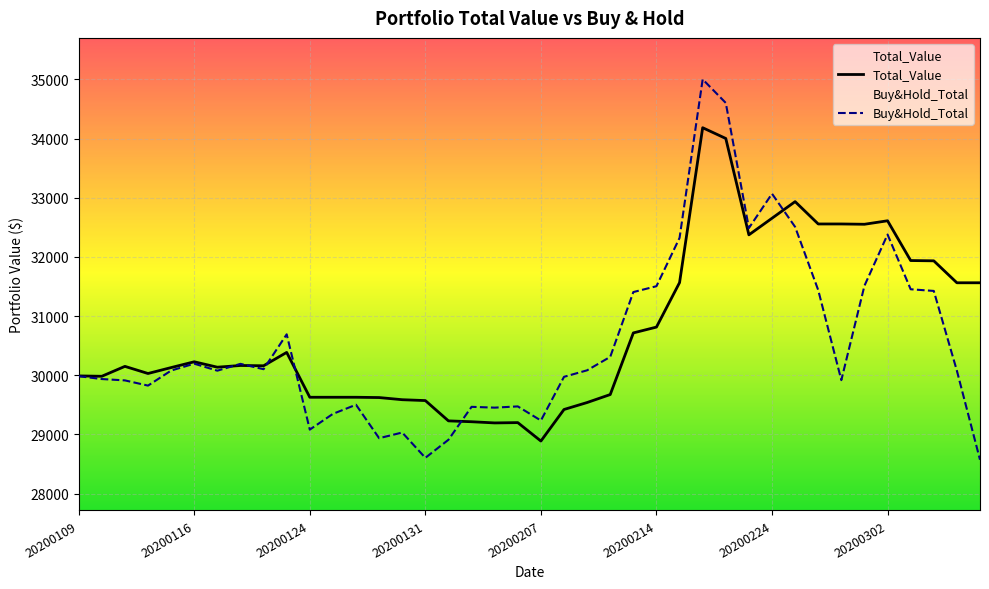

How many intersections are there between Buy&Hold_Total and Total_Value?

6